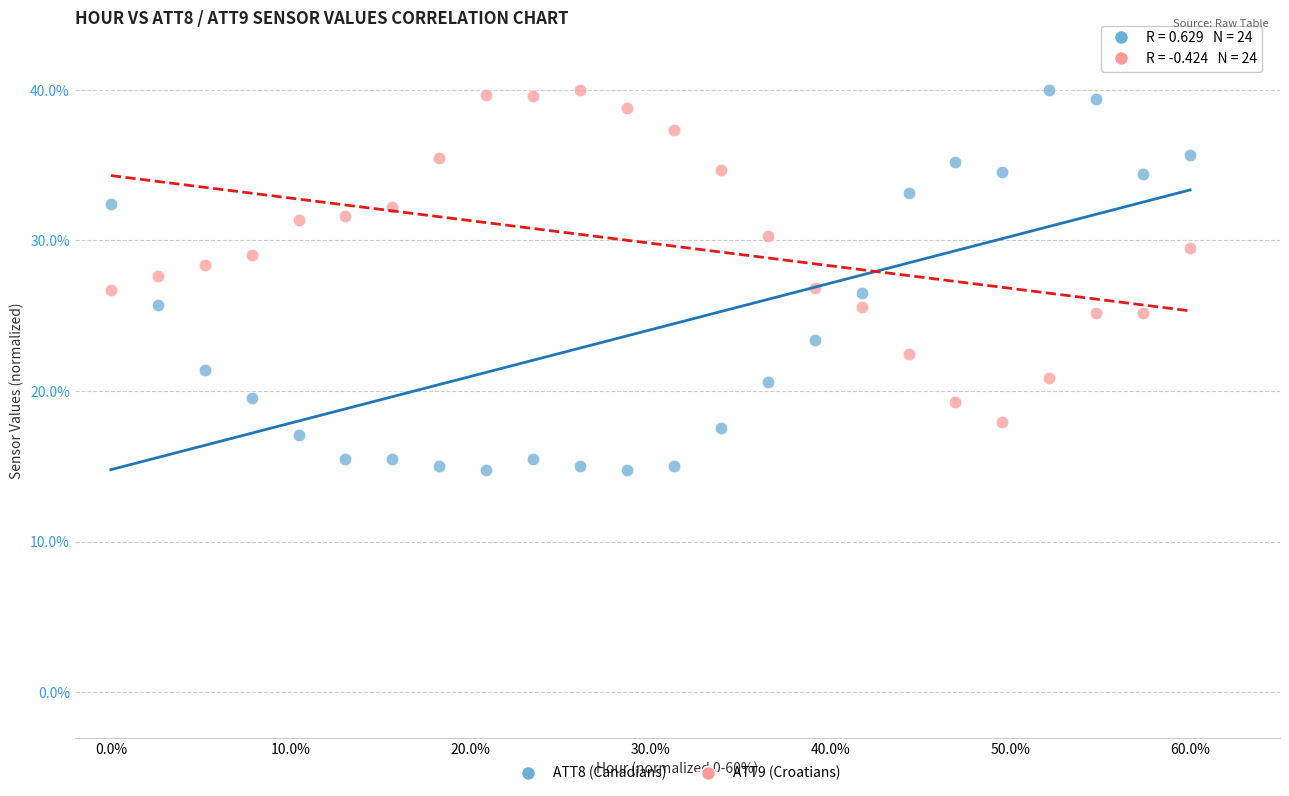

Which series has the widest spread of Y values?

ATT8 (Canadians)